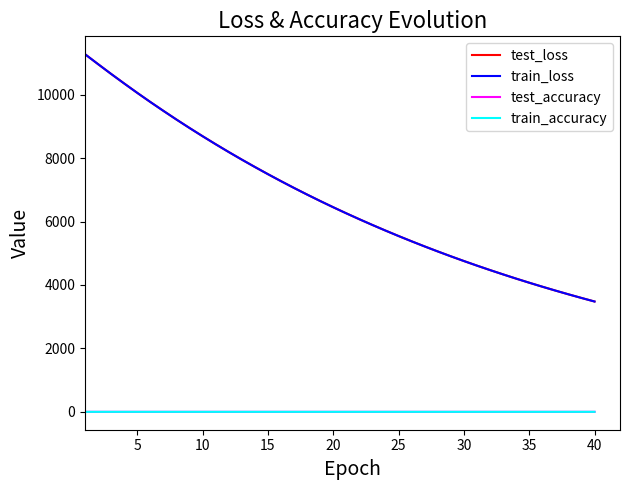

What is the maximum value shown in the chart?

11274.0